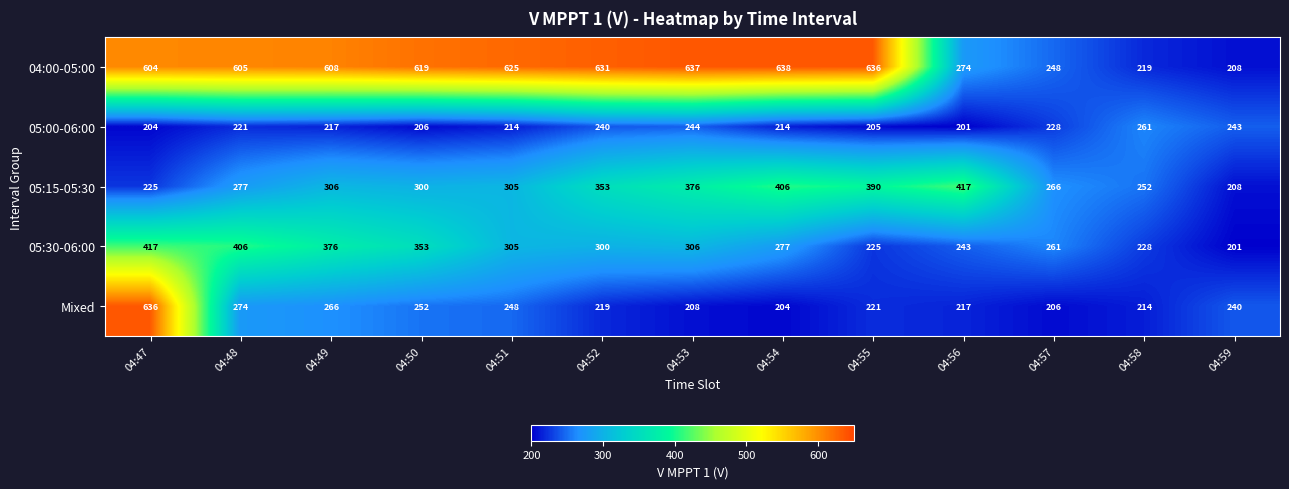

At how many categories does at least one series exceed 507?

9